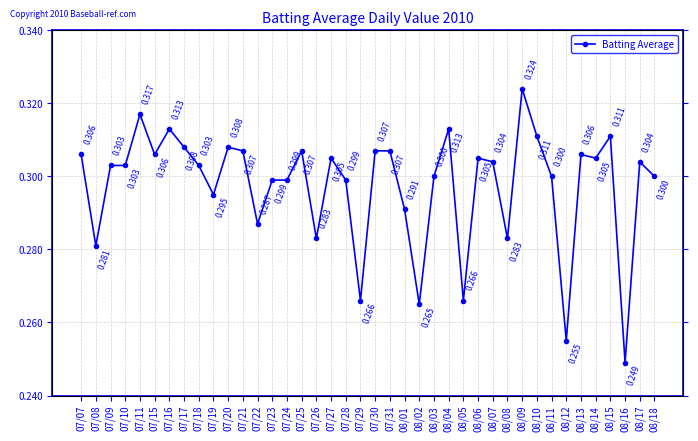

Count the number of categories in the chart.

40